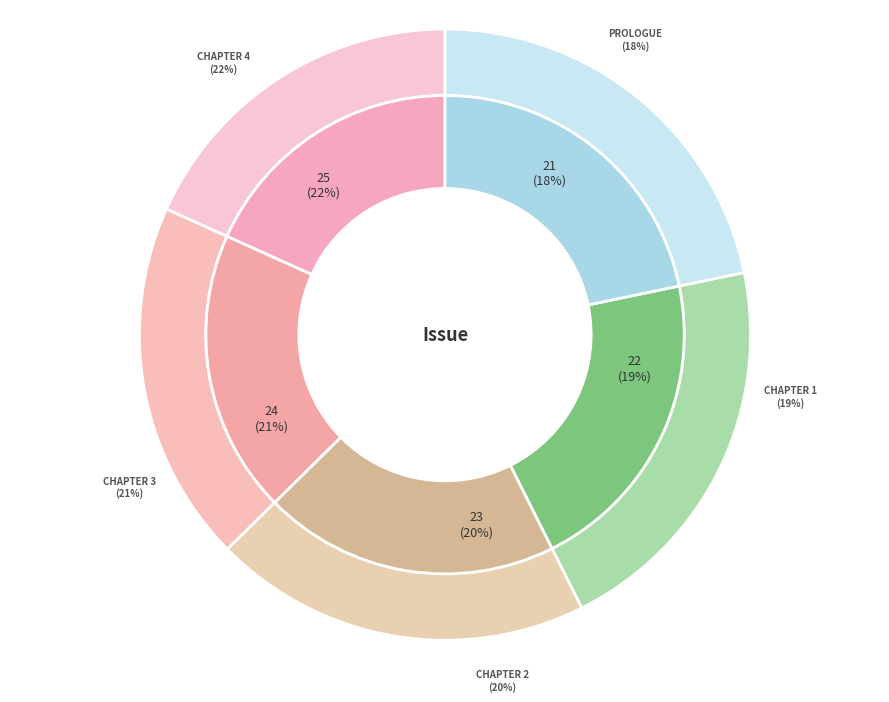

How many slices are in this pie chart?

5